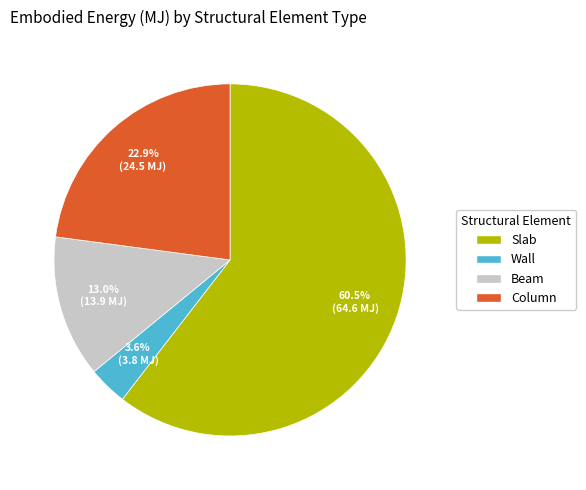

Rank the categories by value from lowest to highest.

Wall, Beam, Column, Slab